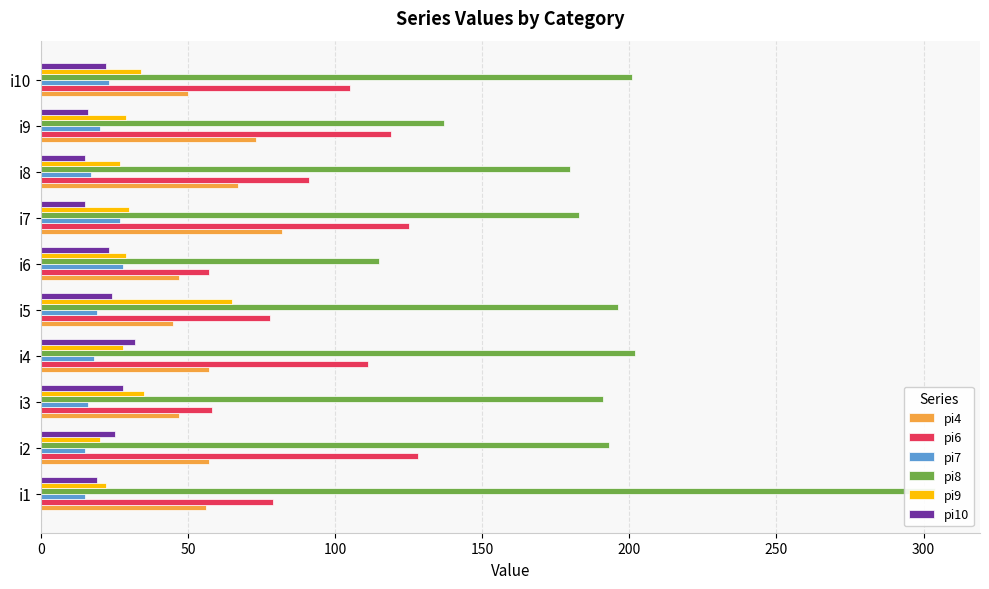

What is the minimum value for pi10?

15